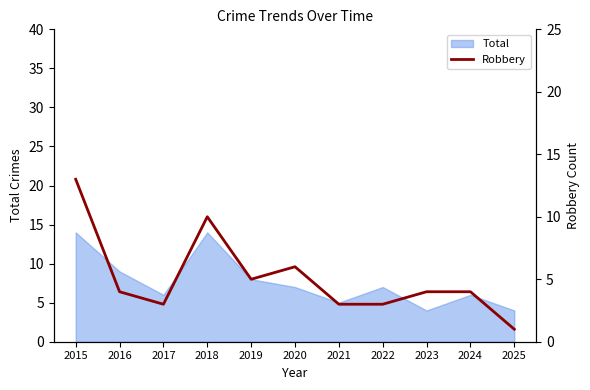

Between 2019 and 2021, which is larger?

2019